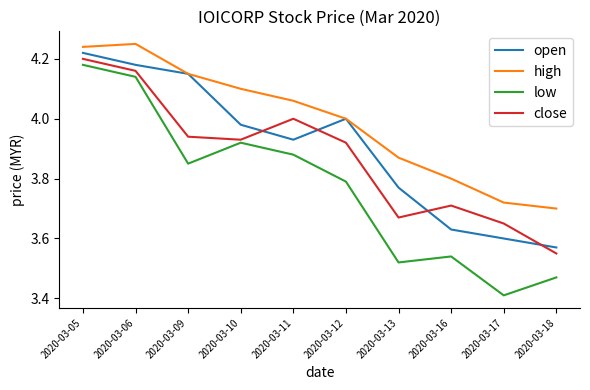

List the labels in order of close value, largest first.

2020-03-05, 2020-03-06, 2020-03-11, 2020-03-09, 2020-03-10, 2020-03-12, 2020-03-16, 2020-03-13, 2020-03-17, 2020-03-18